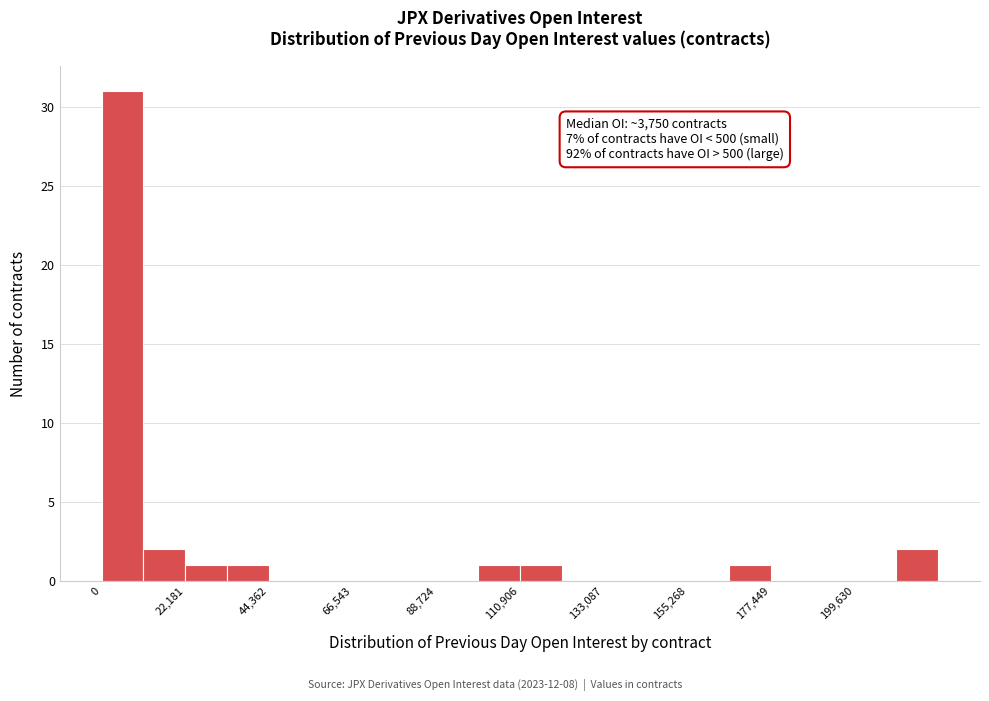

Around what value on the x-axis is the tallest bar? Give the approximate position of its centre, as read against the axis.

5000